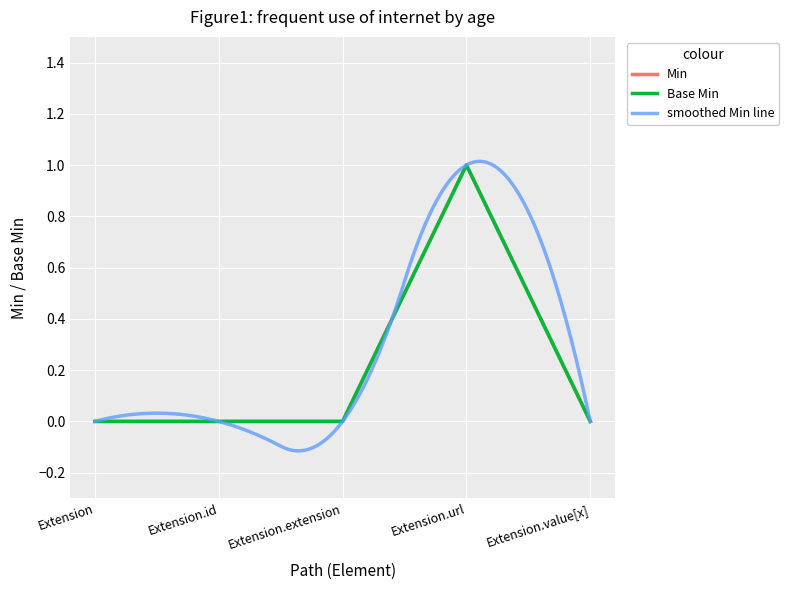

The value of Base Min at Extension.extension is 1. True or false?

False